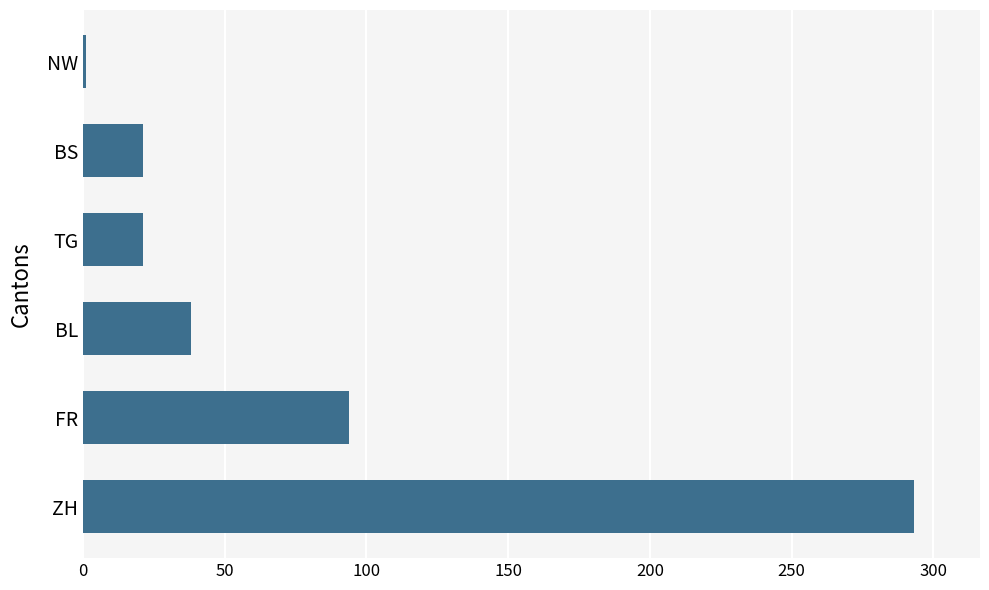

True or false: the data shows 163 at ZH.

False